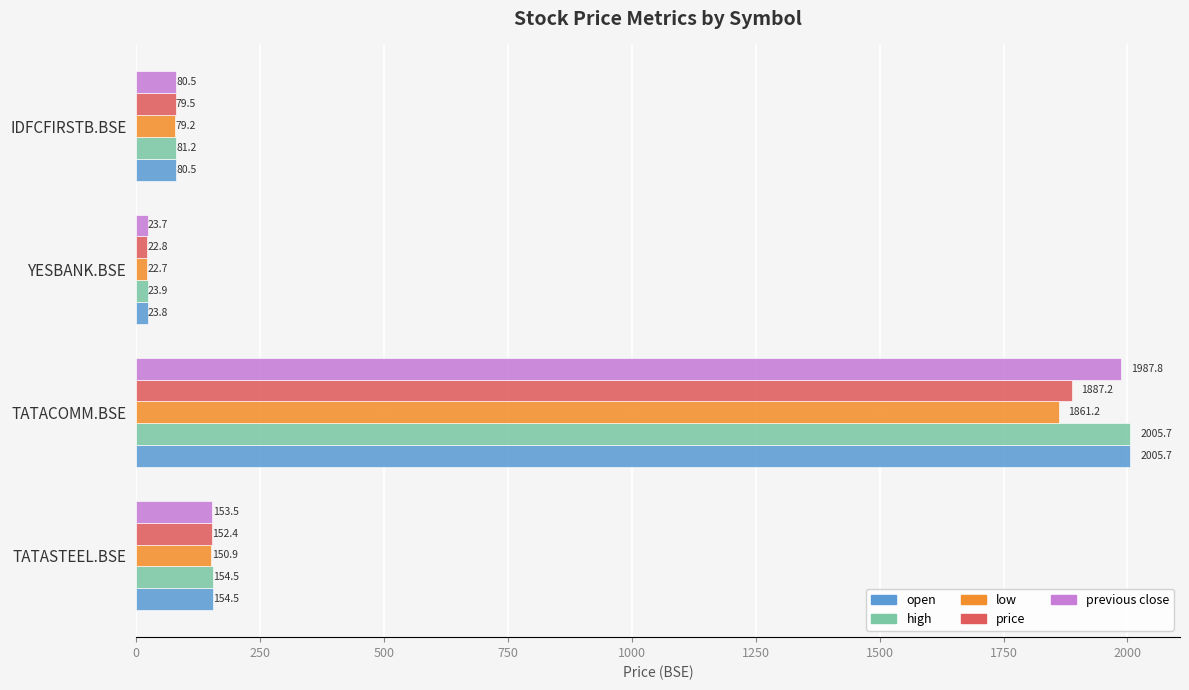

What is the approximate value of previous close at YESBANK.BSE?

23.7